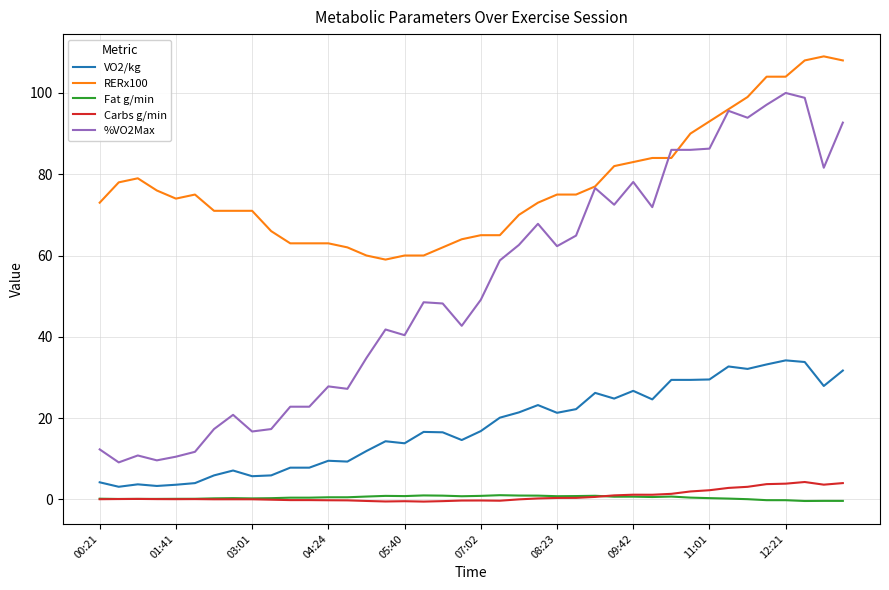

Which series has the widest spread of values?

%VO2Max